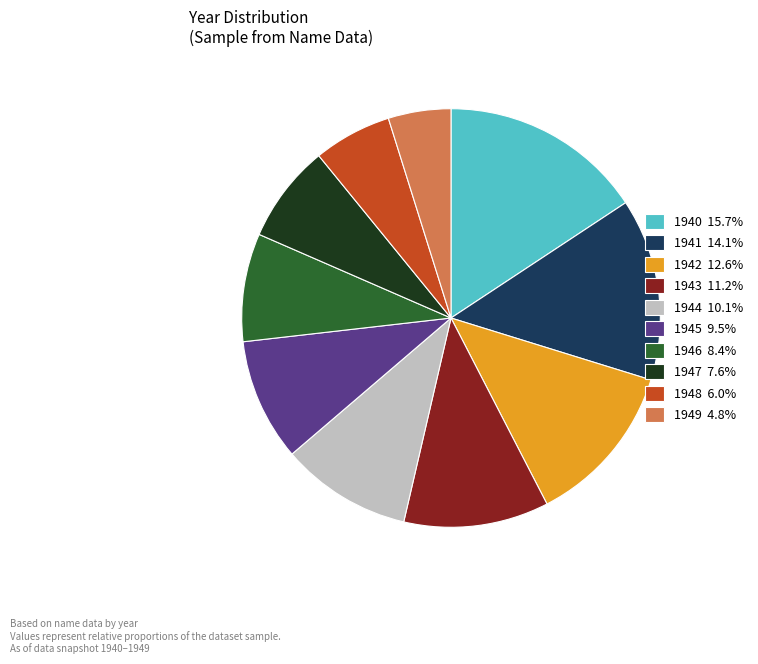

True or false: 1943 accounts for 3% of the total.

False